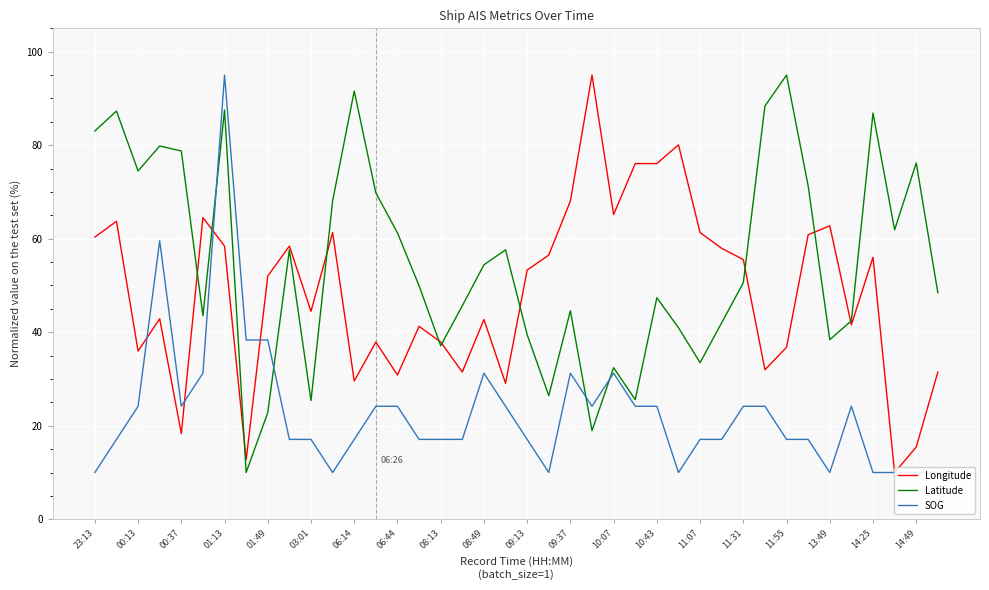

True or false: Longitude has more than 1 points higher than both neighbors.

True